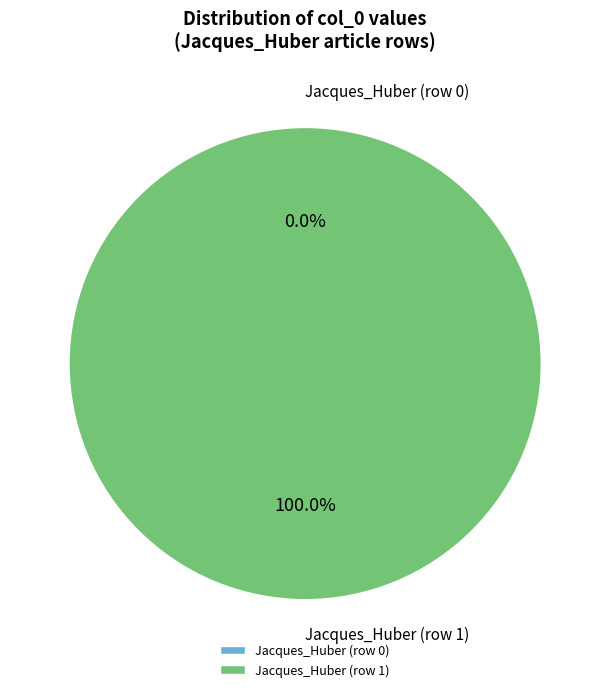

What percentage is the Jacques_Huber (row 1) slice, to the nearest percent?

100%